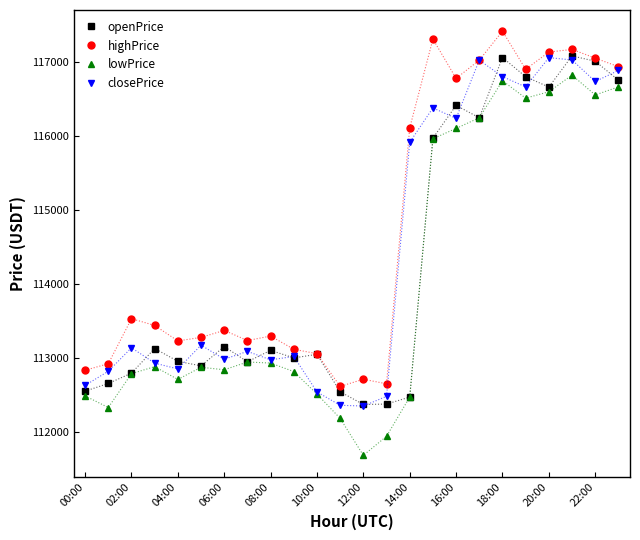

Which series has the widest spread of values?

lowPrice